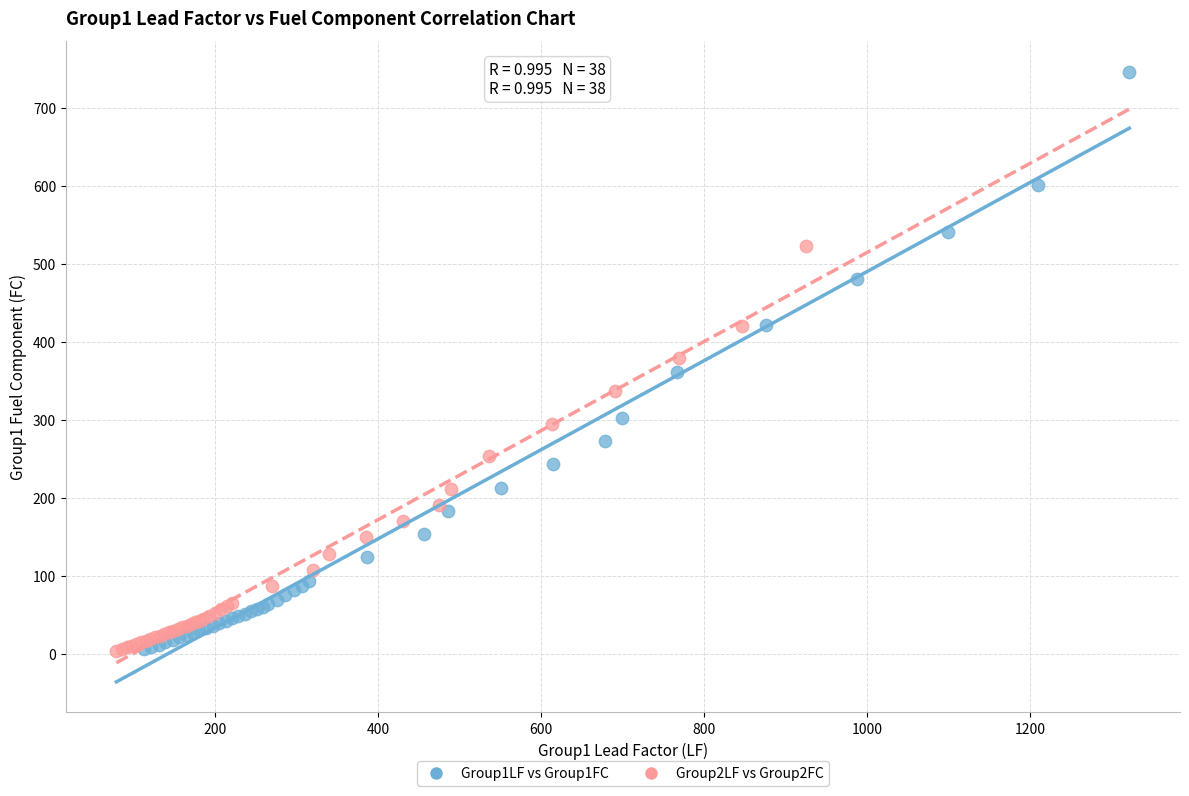

What are all the series names shown in the legend?

Group1LF vs Group1FC, Group2LF vs Group2FC